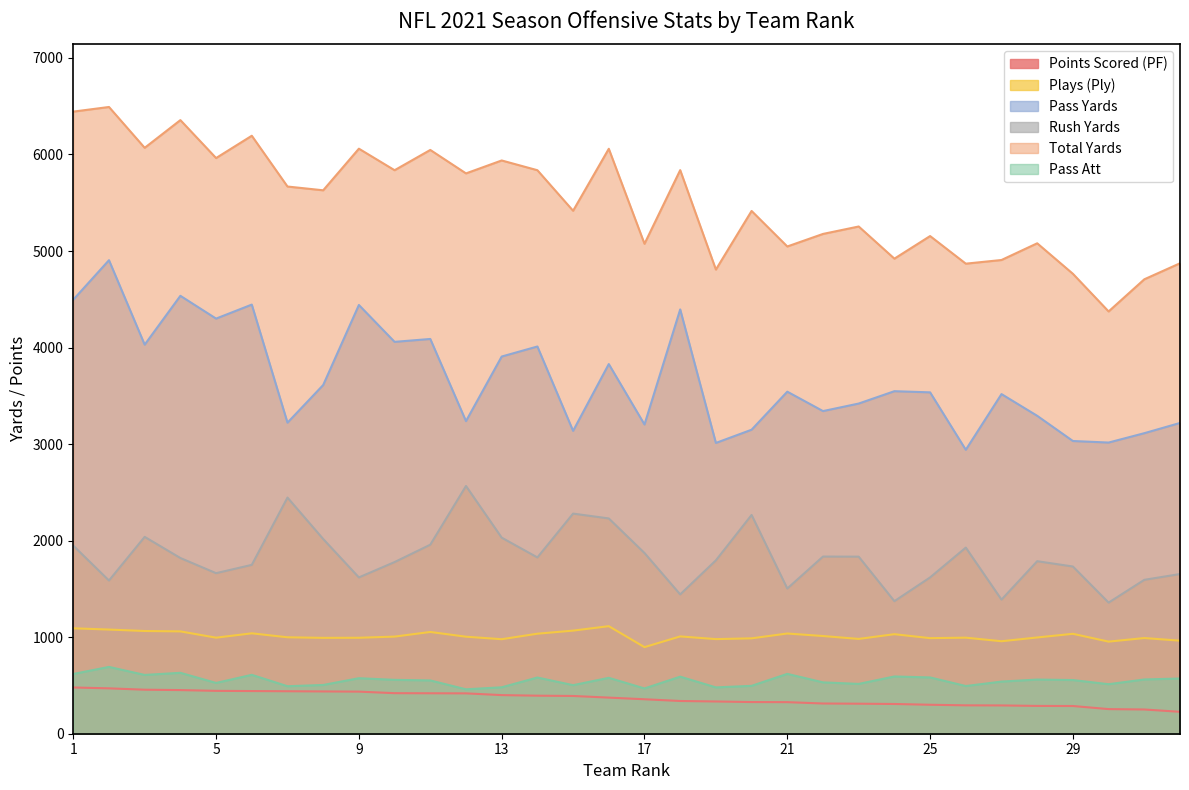

What is the sum of all Points Scored (PF) values?

11685